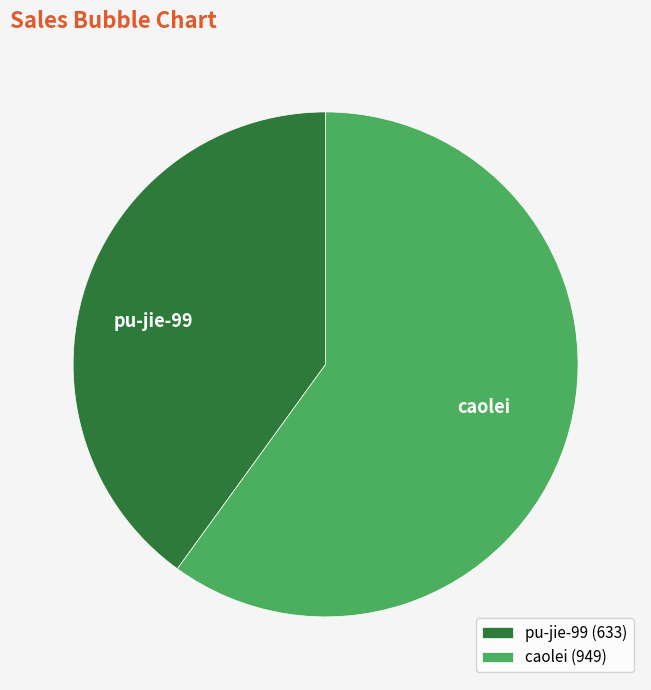

Do pu-jie-99 and caolei together represent more than half of the pie?

Yes